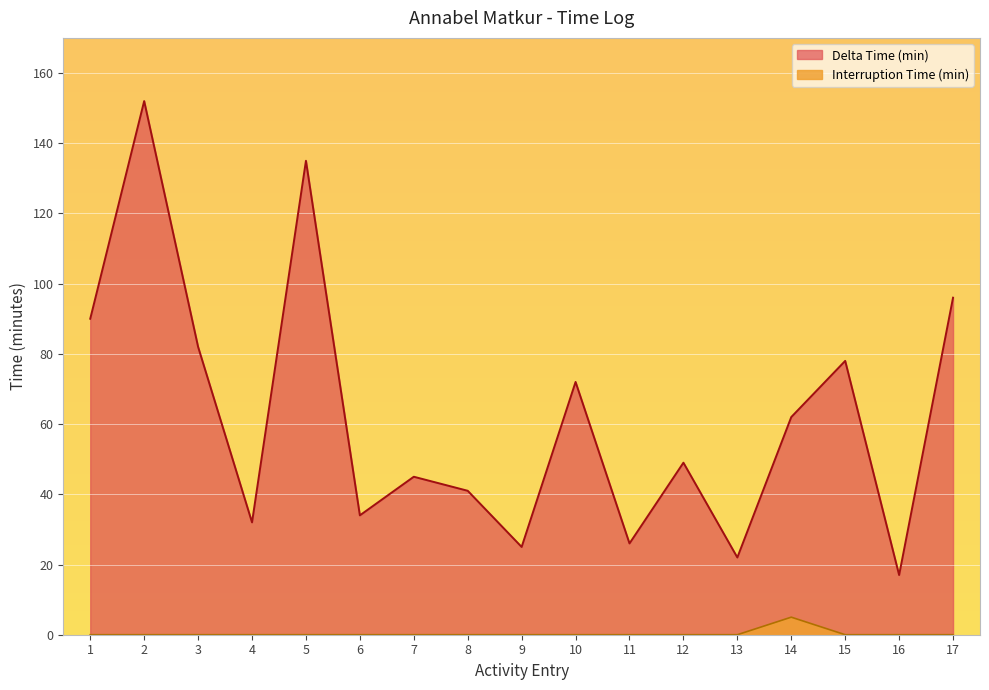

True or false: Delta Time (min) has more than 1 points higher than both neighbors.

True